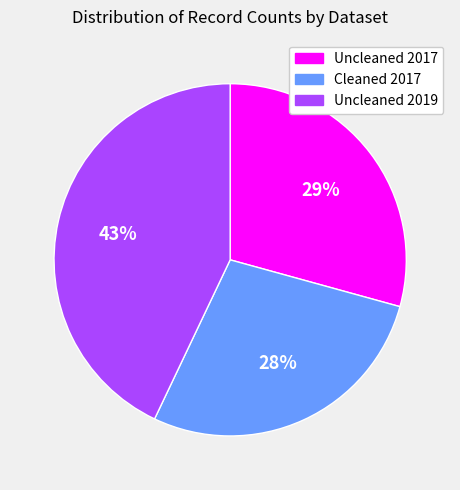

Rank the categories by value from lowest to highest.

Cleaned 2017, Uncleaned 2017, Uncleaned 2019